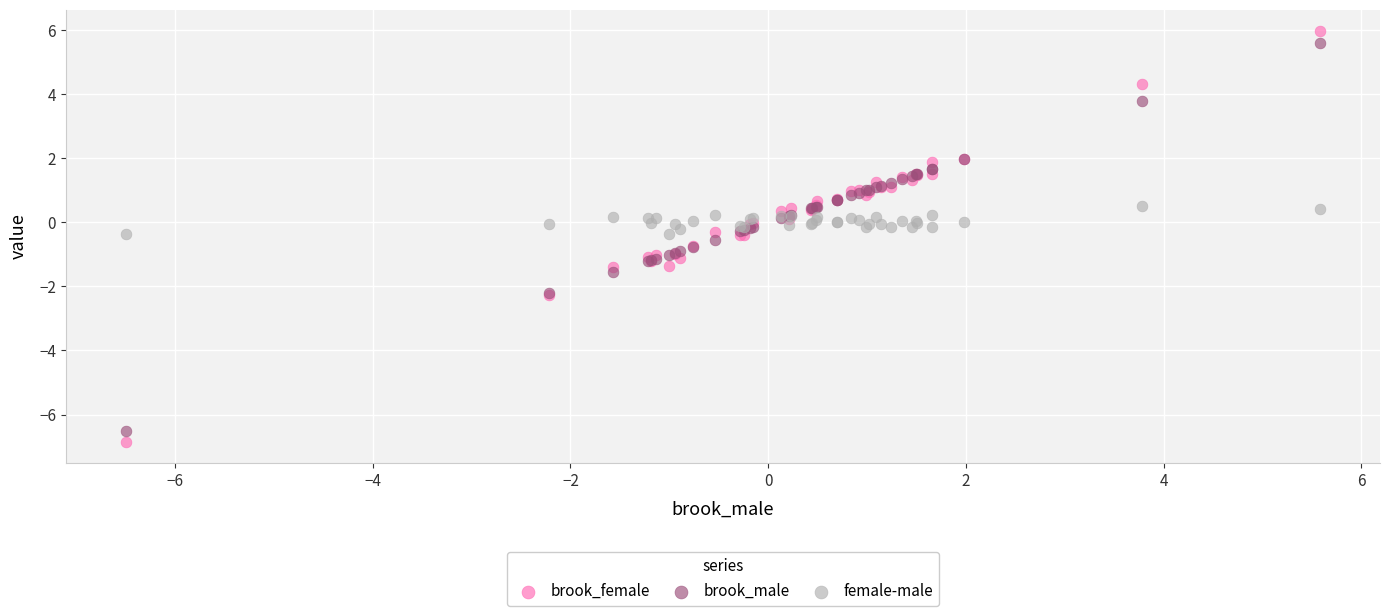

What is the X range (max minus min) for the scatter plot?

12.1